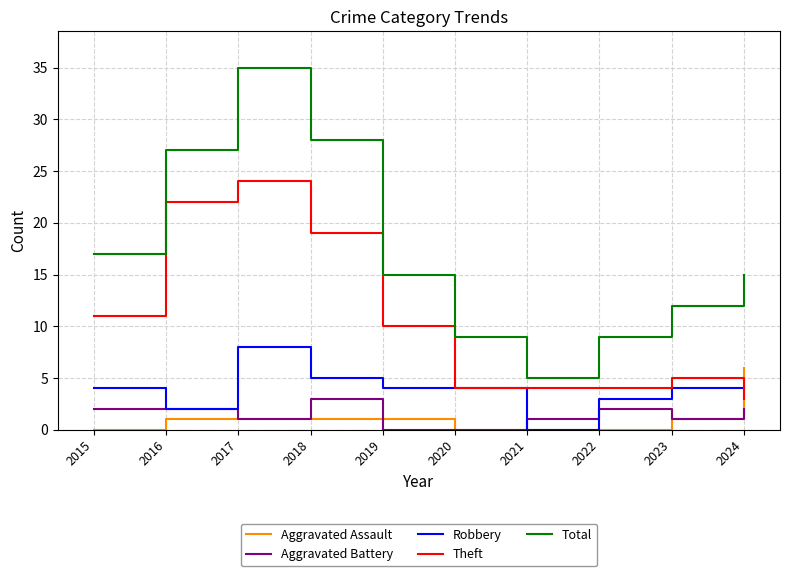

Rank the series by their maximum value, from highest to lowest.

Total, Theft, Robbery, Aggravated Assault, Aggravated Battery